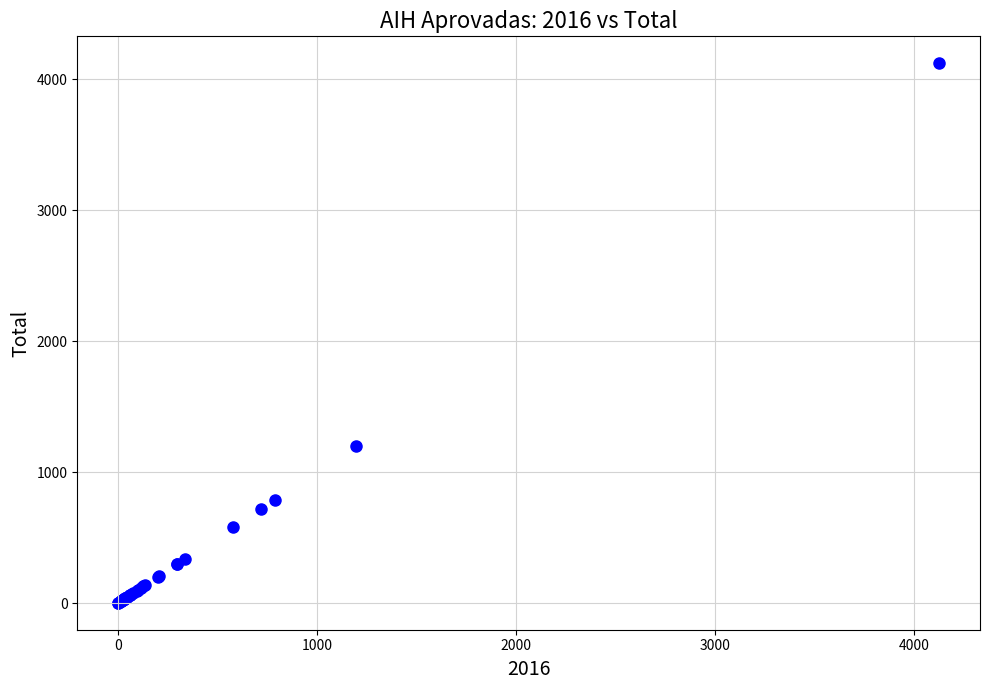

What Y value in the scatter plot is closest to 2063?

1198